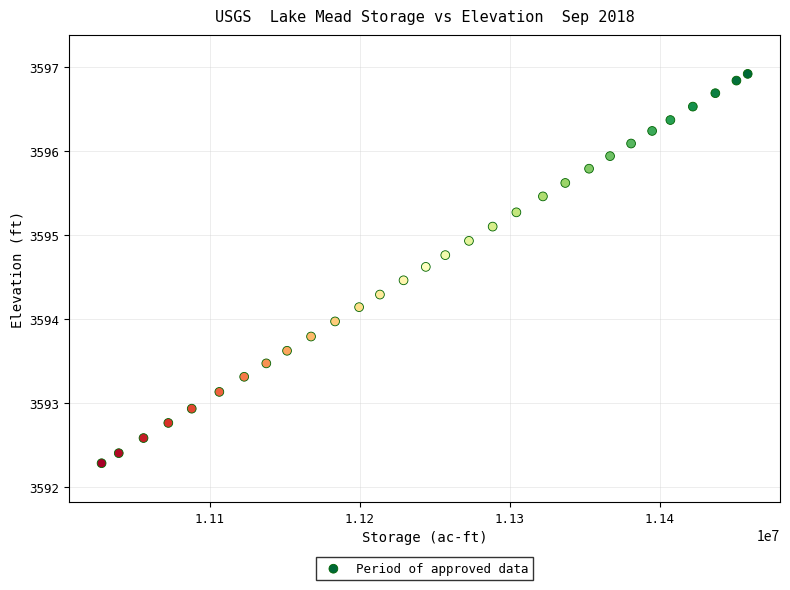

What is the range of Y values (max minus min)?

4.6